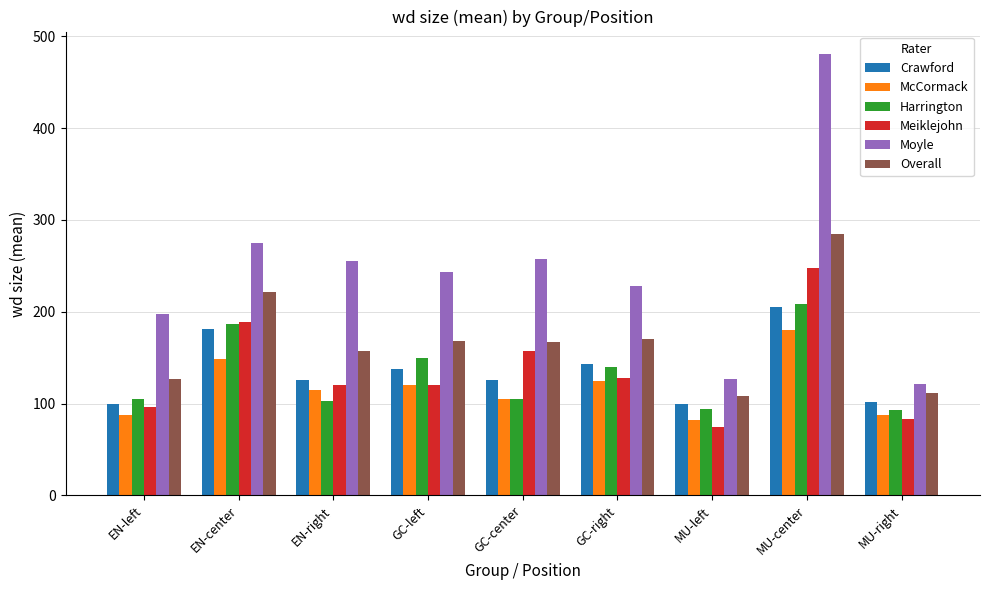

How many groups of bars are there?

9